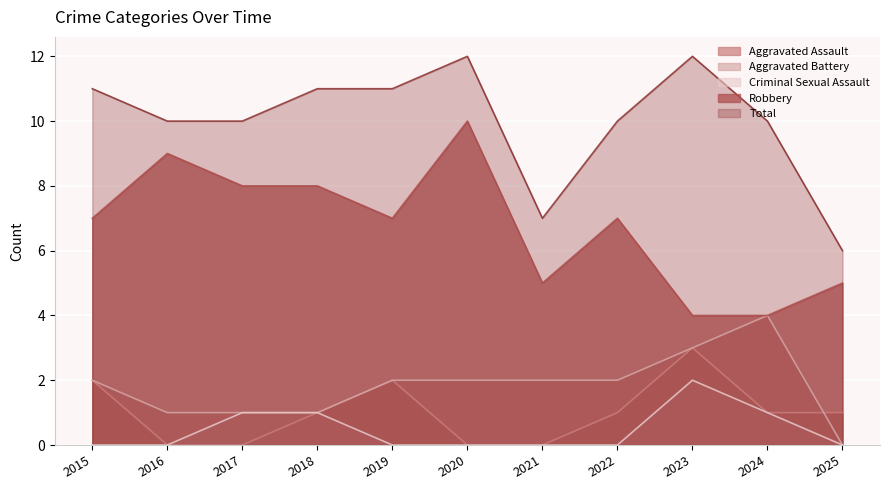

True or false: Criminal Sexual Assault has a value of 2 at 2024.

False